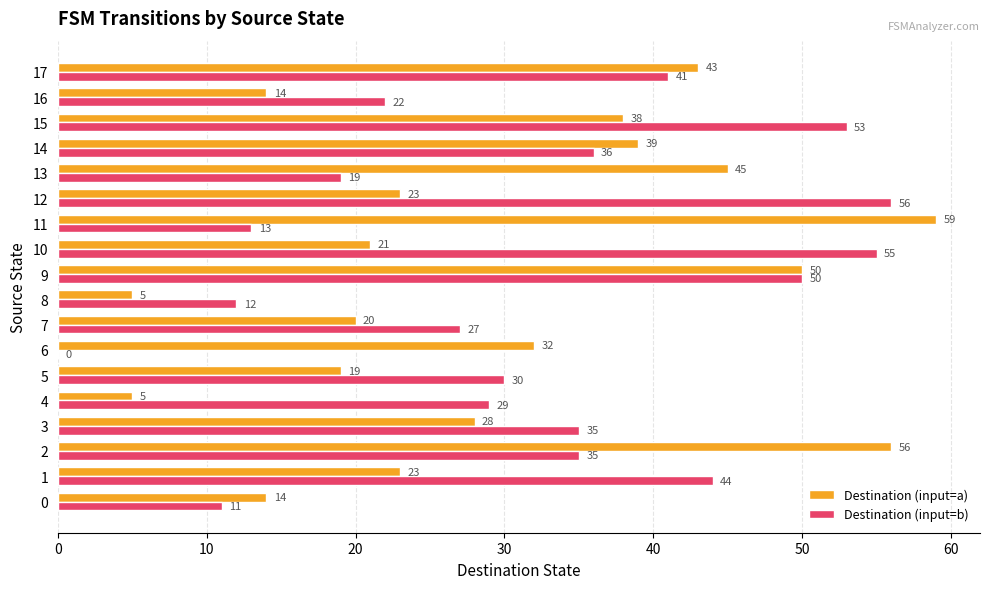

What is the sum of the Destination (input=a) values at 13 and 17?

88